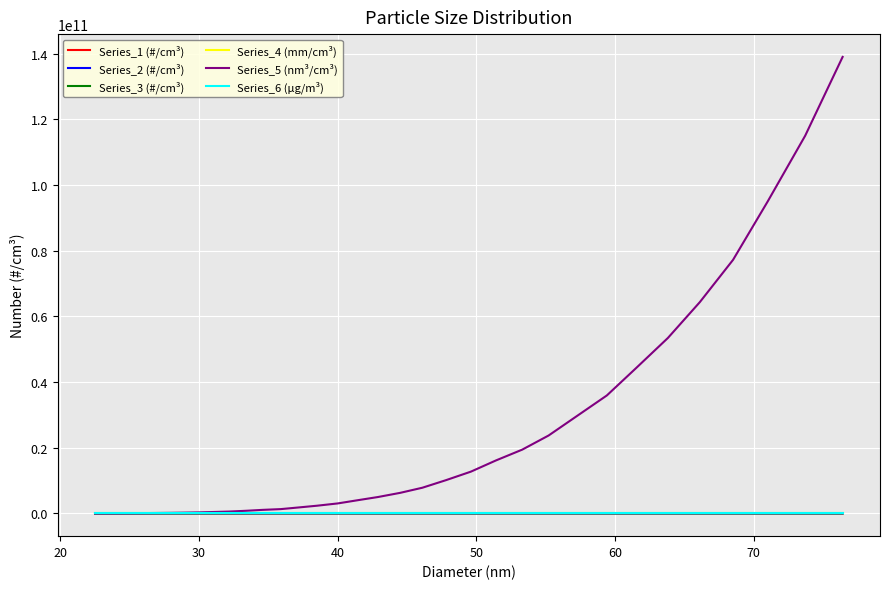

Which series has the largest total across all categories?

Series_5 (nm³/cm³)